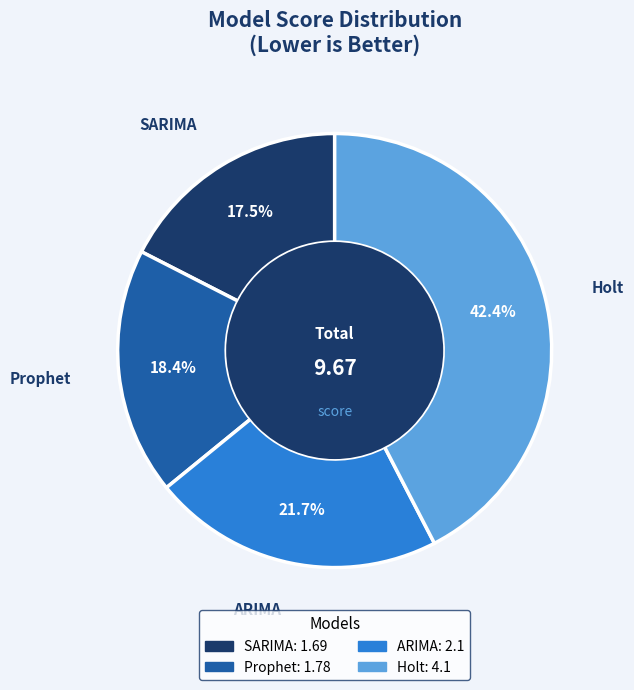

True or false: Prophet accounts for 8% of the total.

False